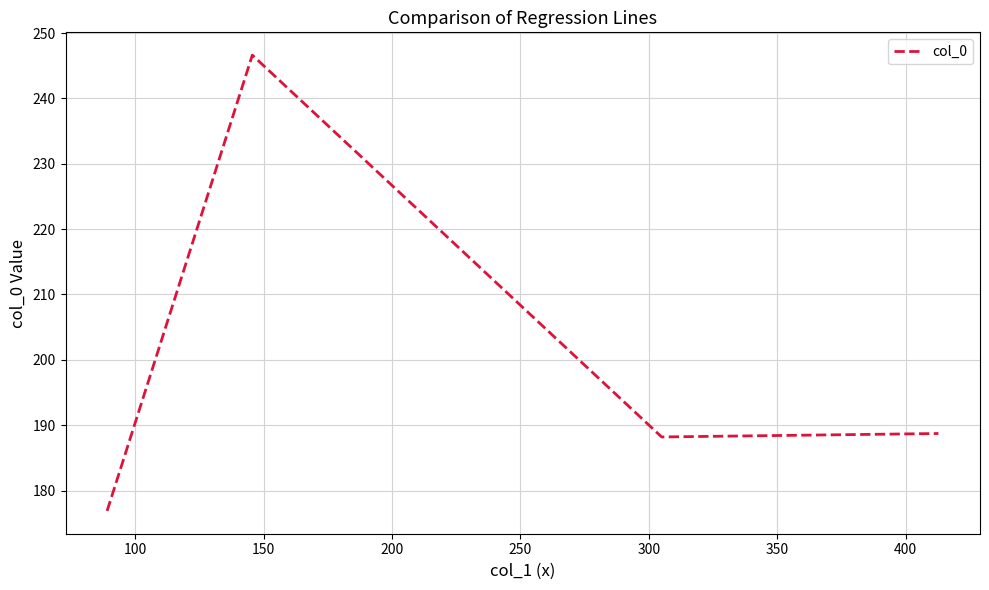

What is the difference between the maximum and second lowest values?

58.4